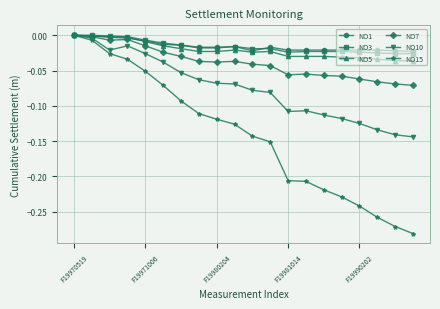

True or false: NO5 has more than 1 interior local peaks.

True